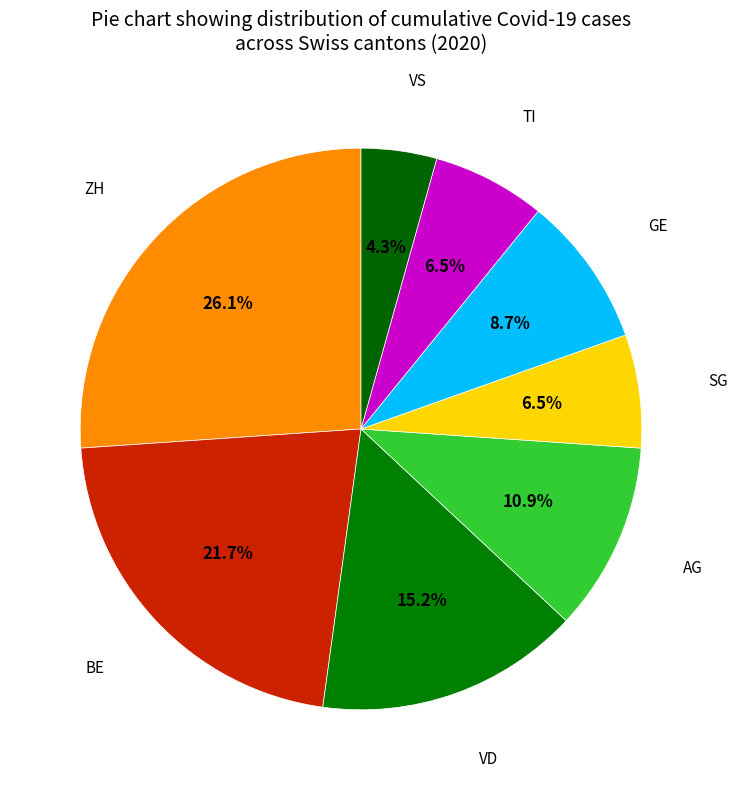

Between BE and GE, which is larger?

BE